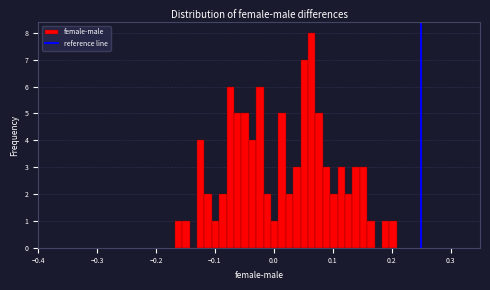

Around what value on the x-axis is the tallest bar? Give the approximate position of its centre, as read against the axis.

0.06